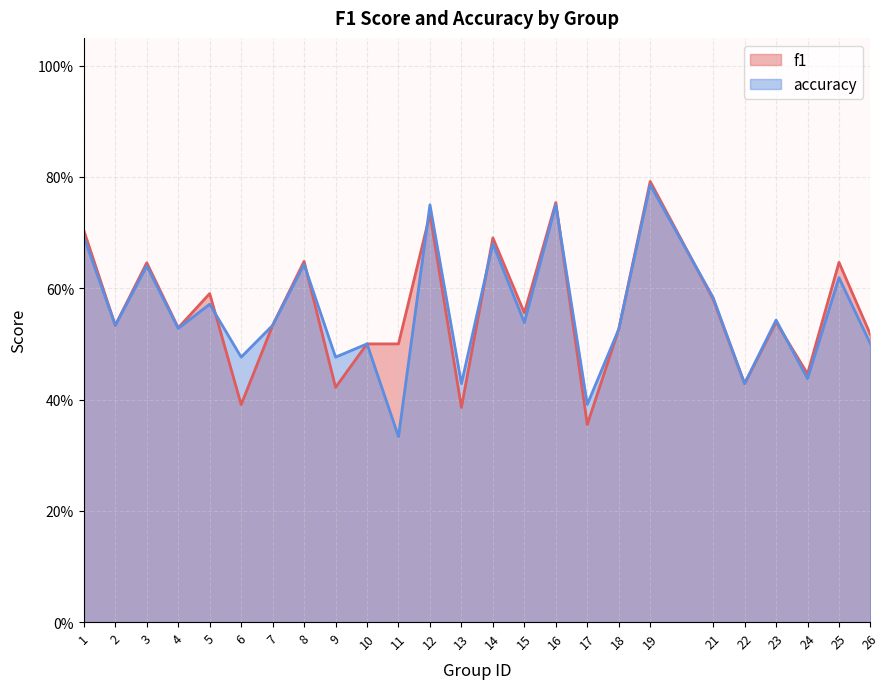

What is the sum of the accuracy values at 4 and 11?

0.9